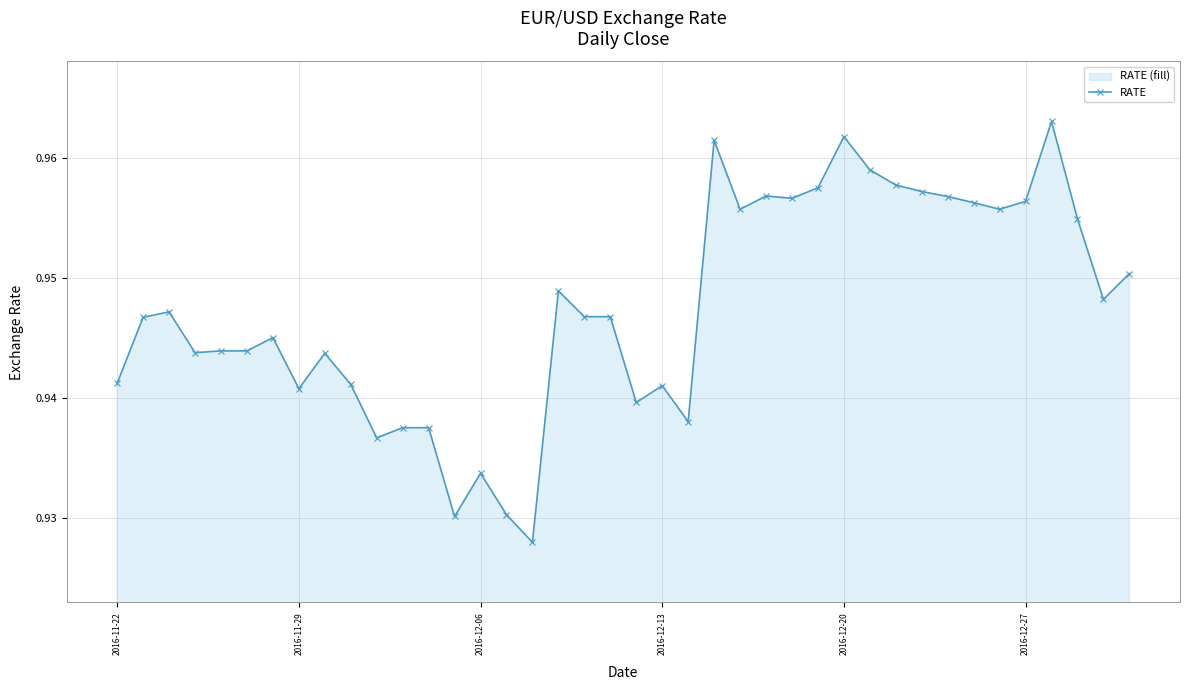

Is it true that the value at 2016-12-13 is 1.4?

False